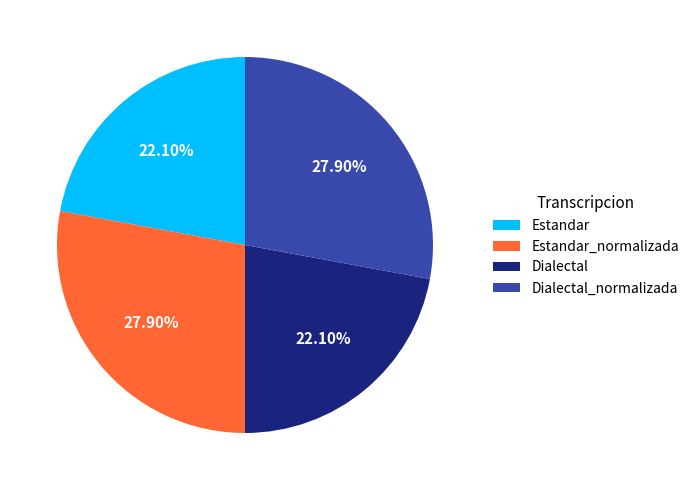

Is it true that Dialectal_normalizada is 33% of the pie?

False